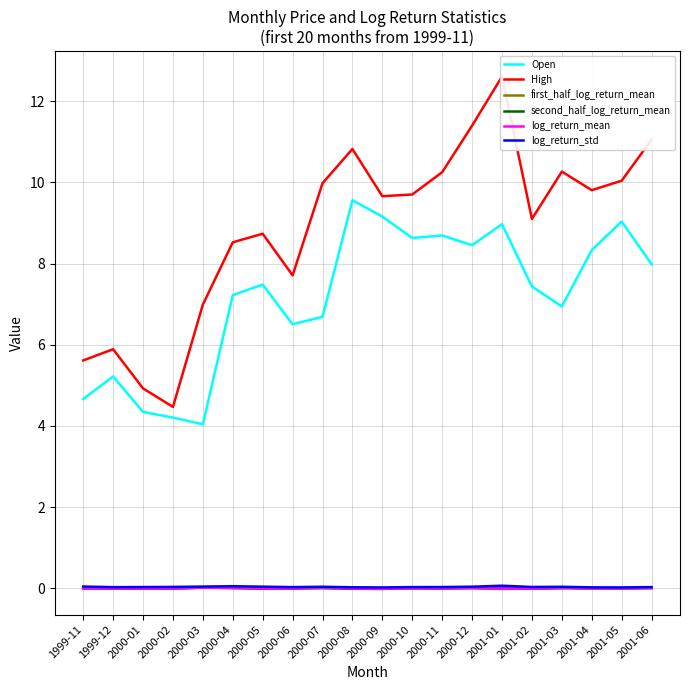

How many interior local peaks does the second_half_log_return_mean series have?

6